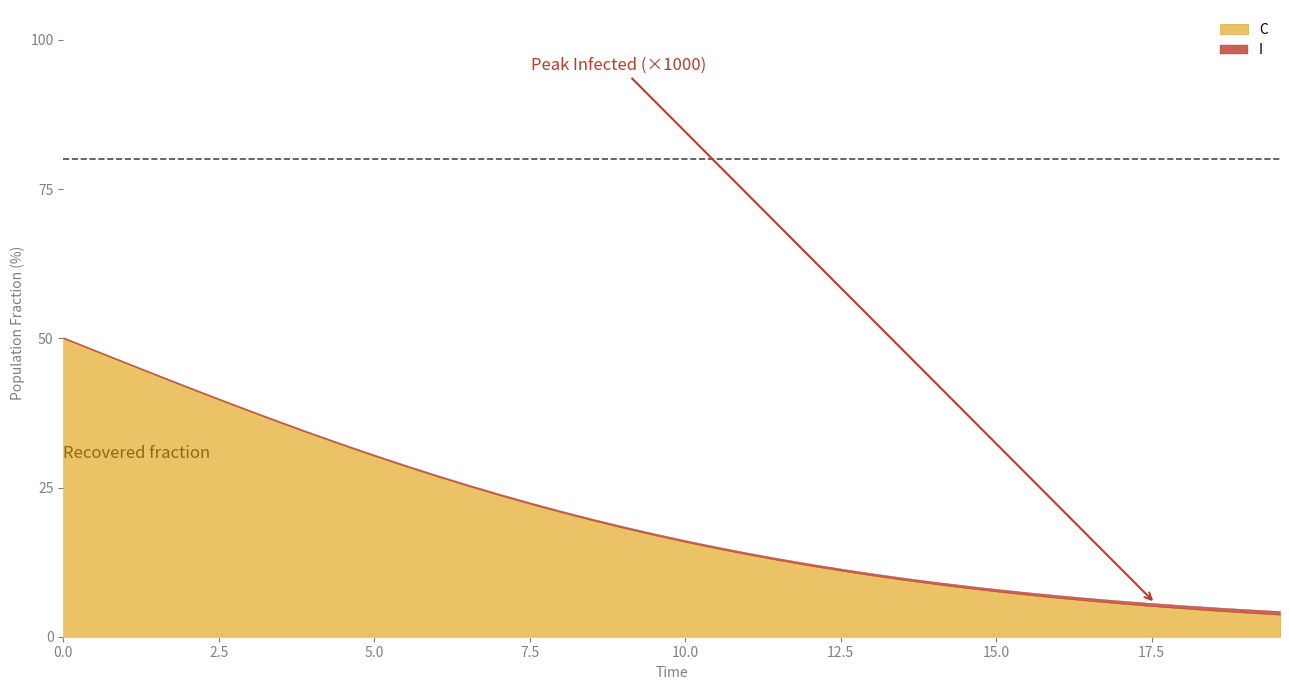

How many values in the time series are below 10?

20